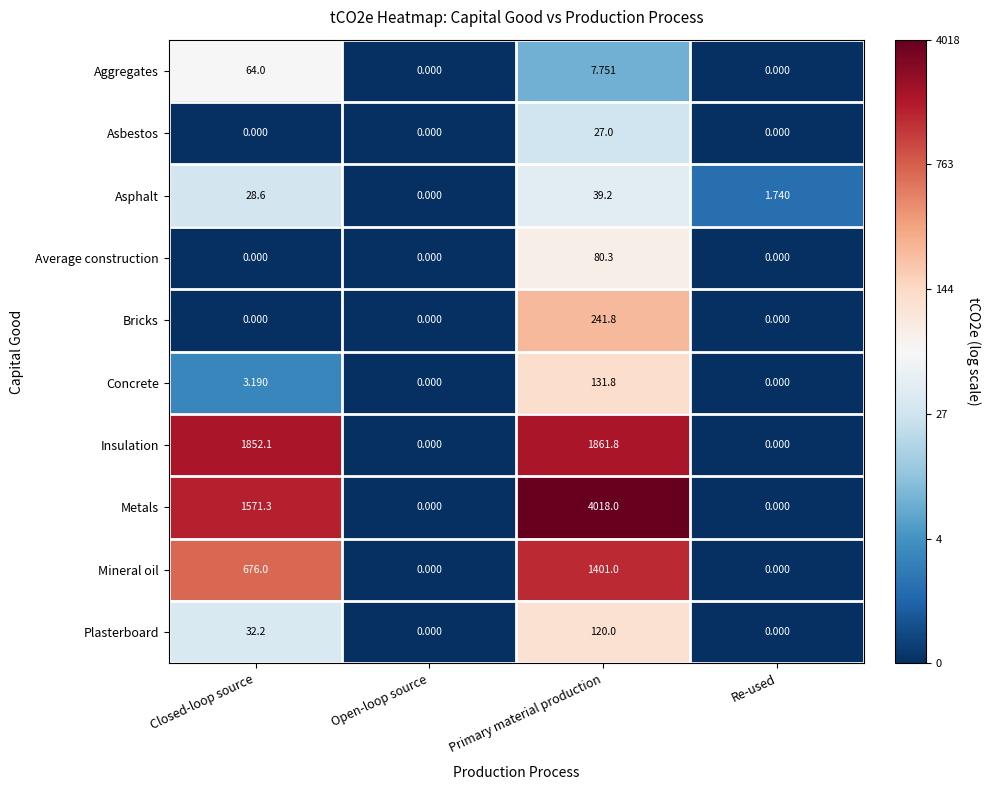

Where is Insulation nearest to the value 930?

Closed-loop source